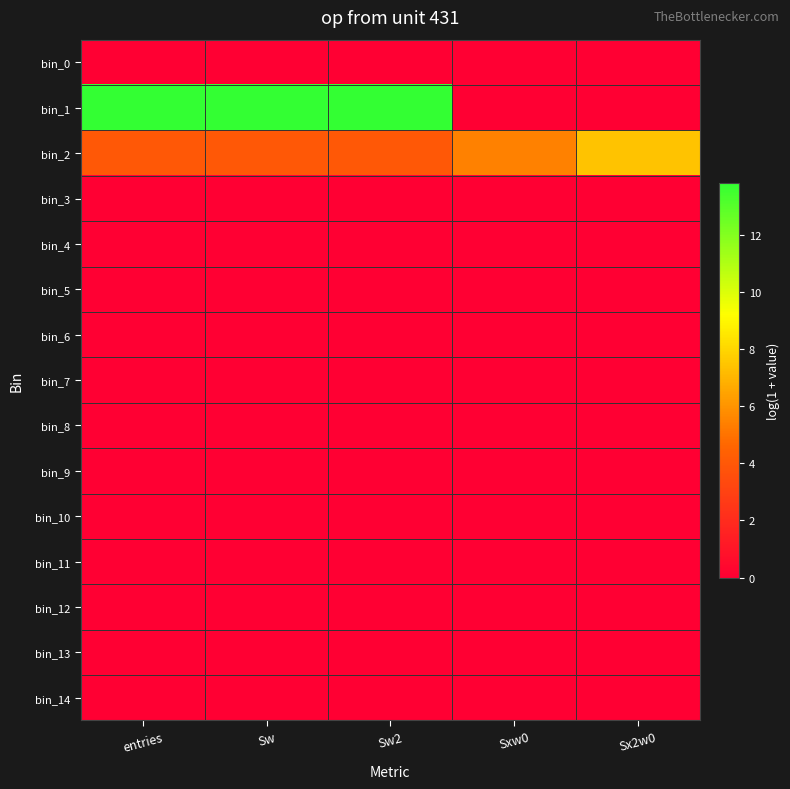

Which series changed the most between Sw2 and Sx2w0?

bin_1